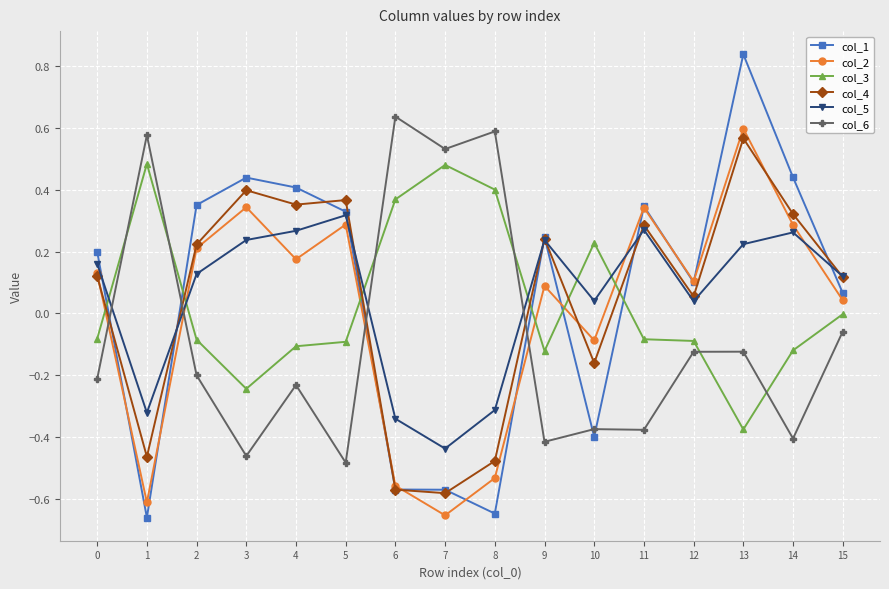

Is the value of col_3 at 11 greater than the value of col_5 at 2?

No